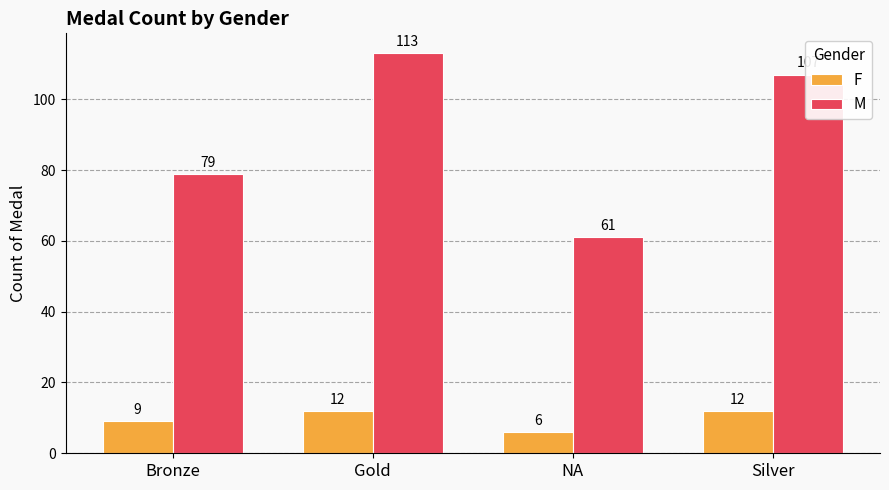

Between Bronze and Gold, which series saw the biggest shift?

M